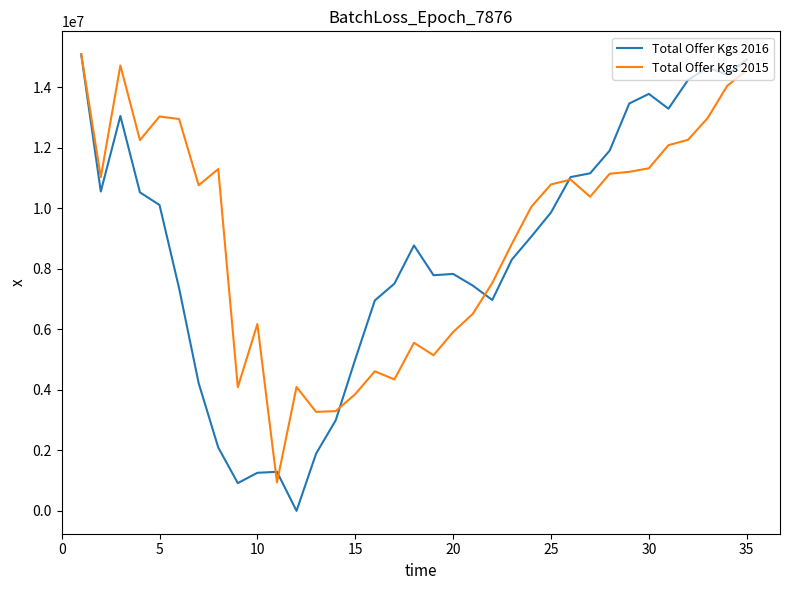

What is the maximum value for Total Offer Kgs 2015?

15088163.1